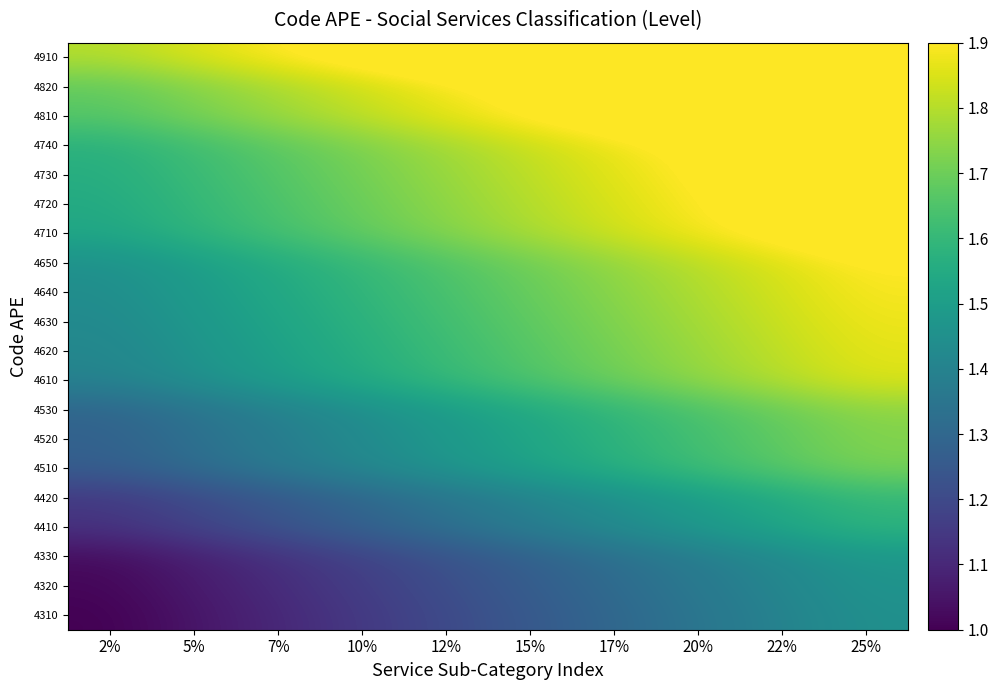

What is the total value across all series at 17%?

33.7